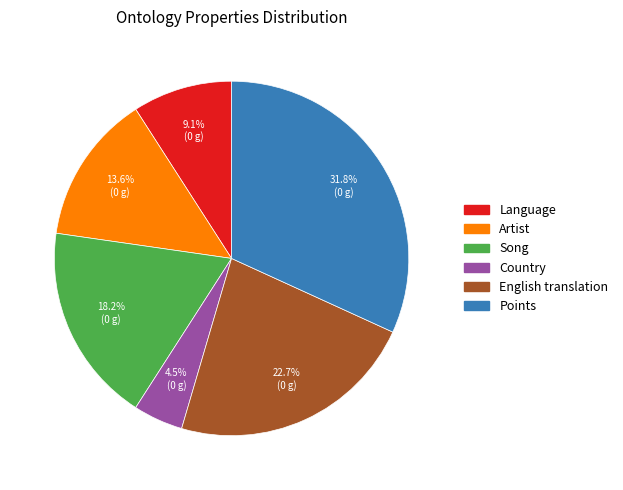

Which has a higher value, Country or Song?

Song